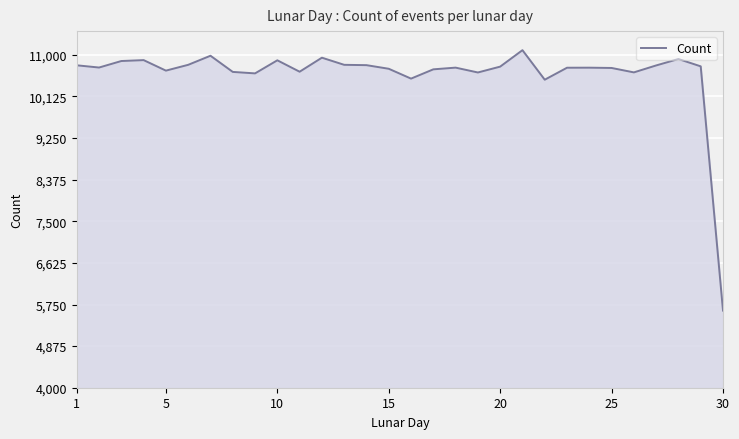

What is the smallest value displayed?

5622